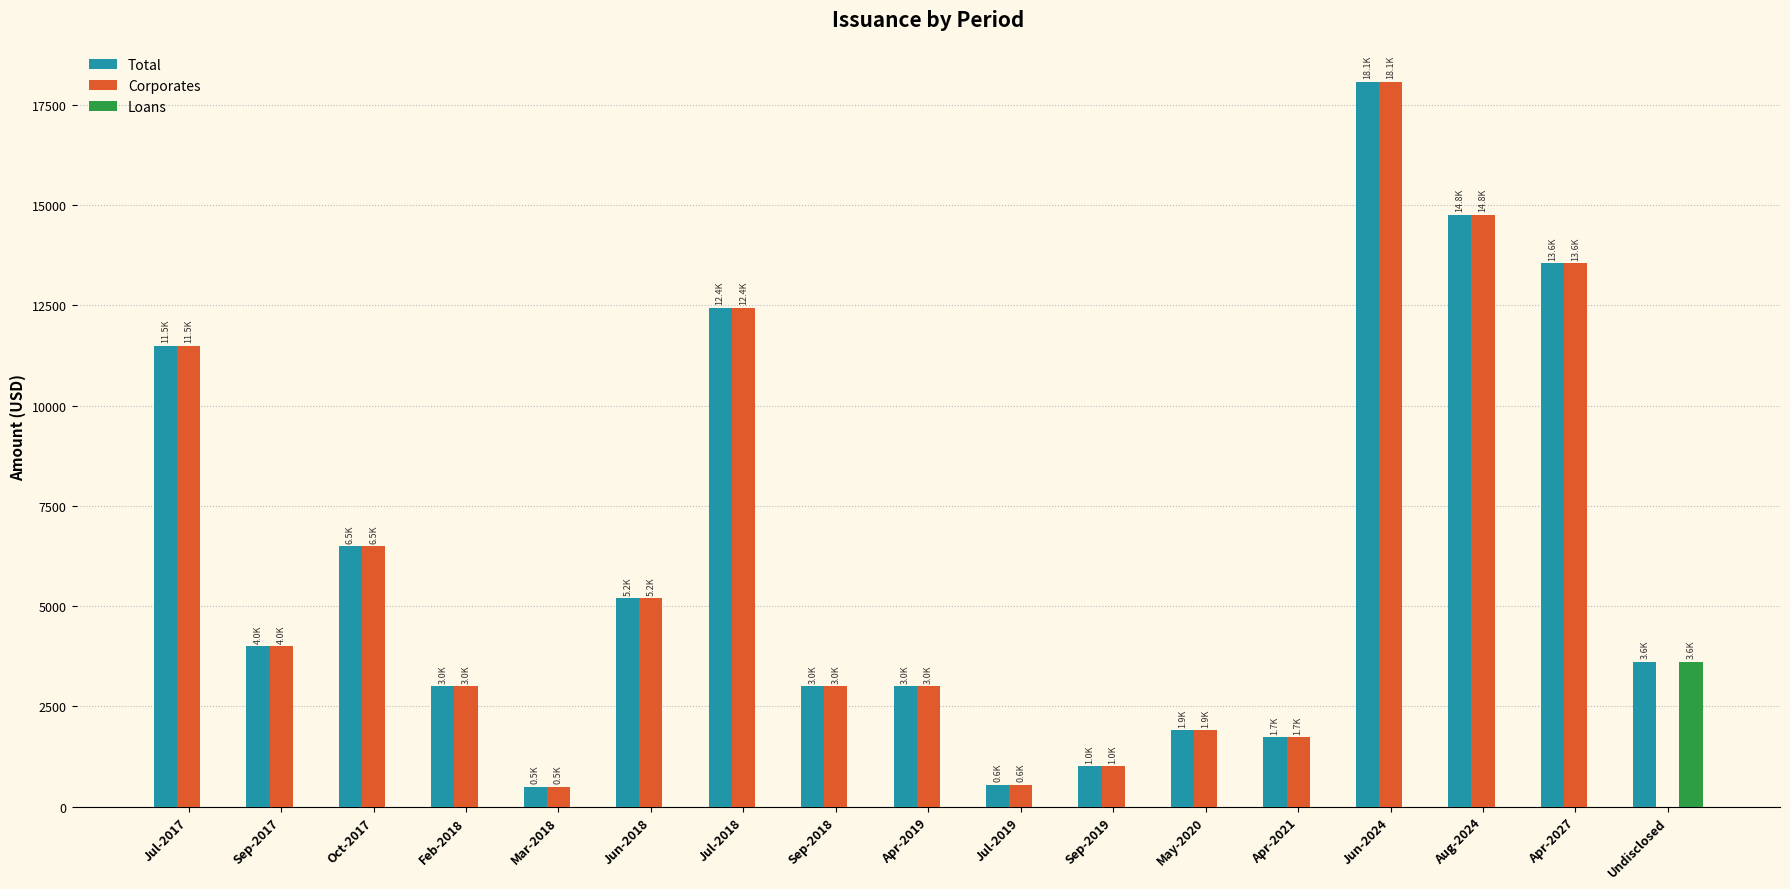

Are the bars horizontal?

No